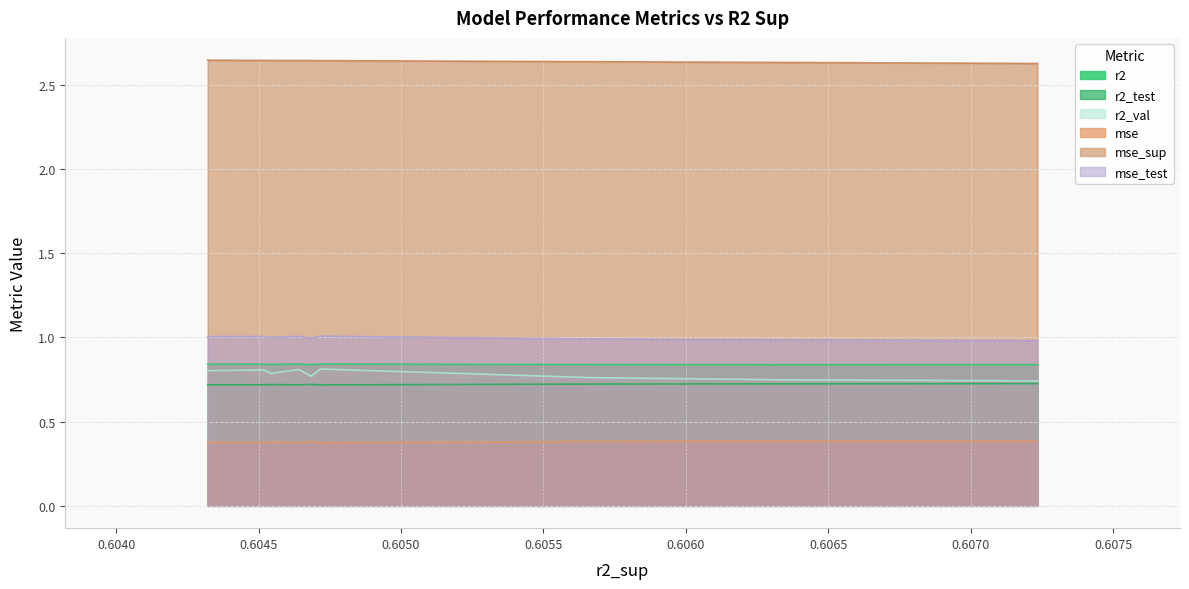

What is the minimum value shown in the chart?

0.4